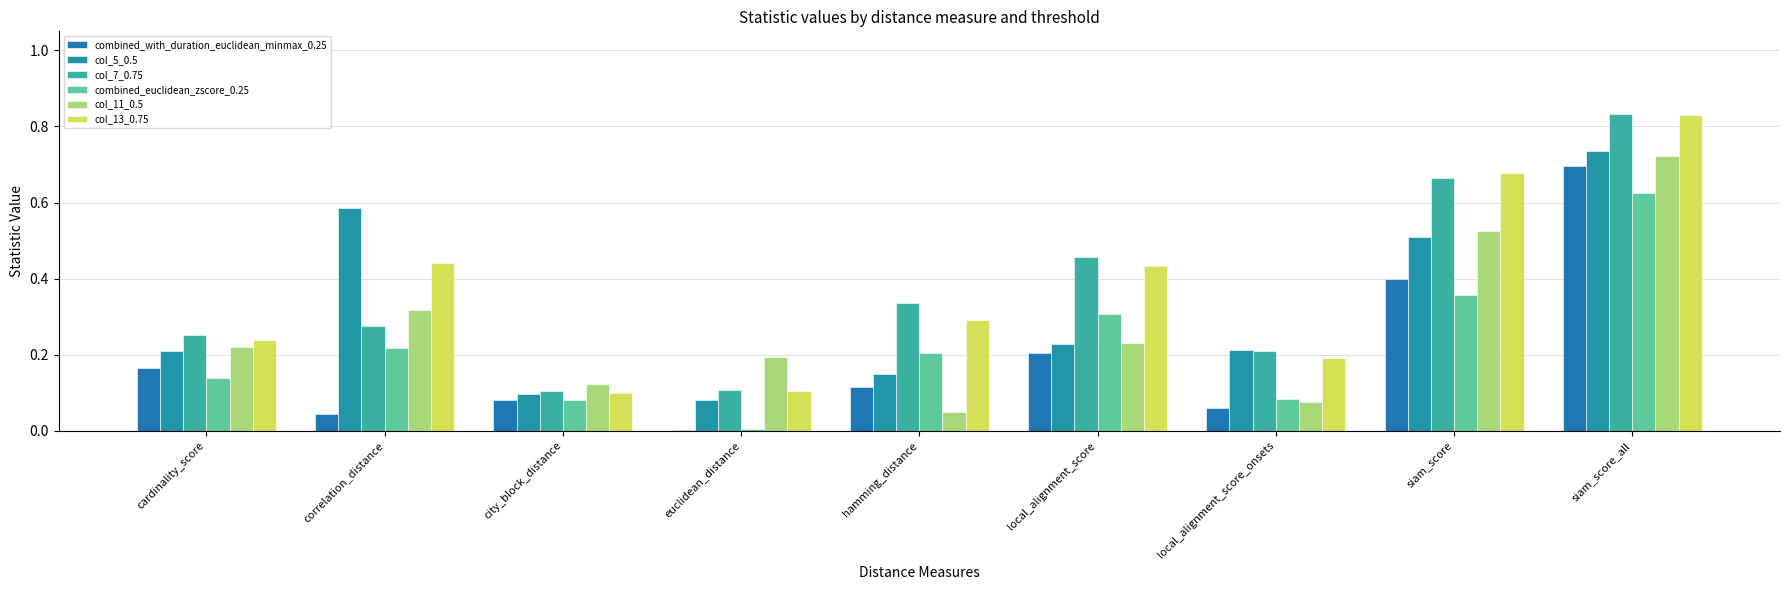

How many groups of bars are there?

9